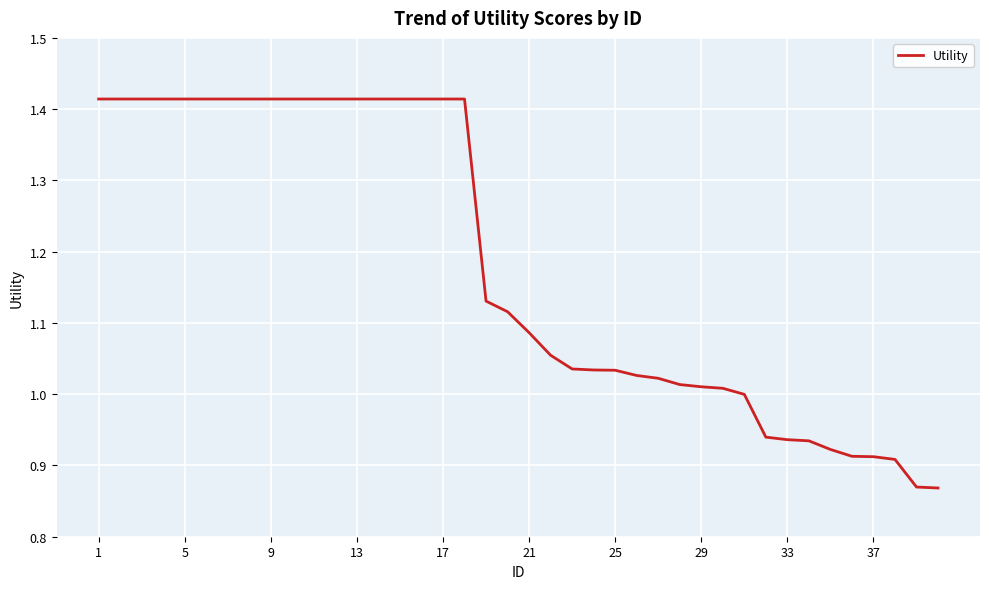

True or false: the data shows 1.4 at 33.

False